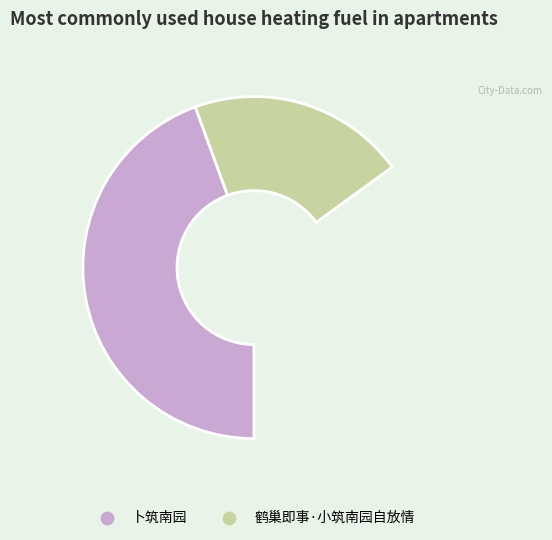

Rank the categories by value from lowest to highest.

鹤巢即事·小筑南园自放情, 卜筑南园